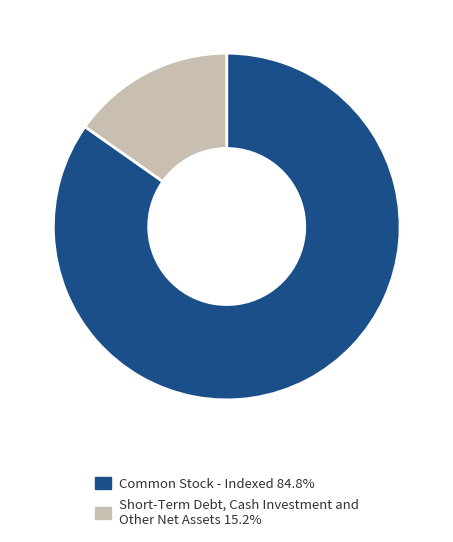

Does any single category account for the majority?

Yes